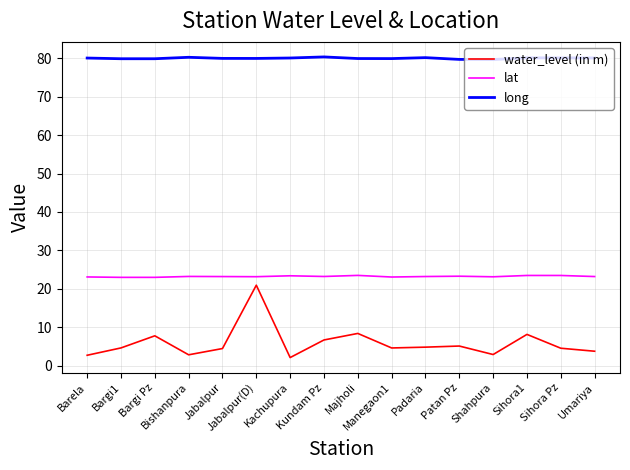

How many lines are shown in the chart?

3